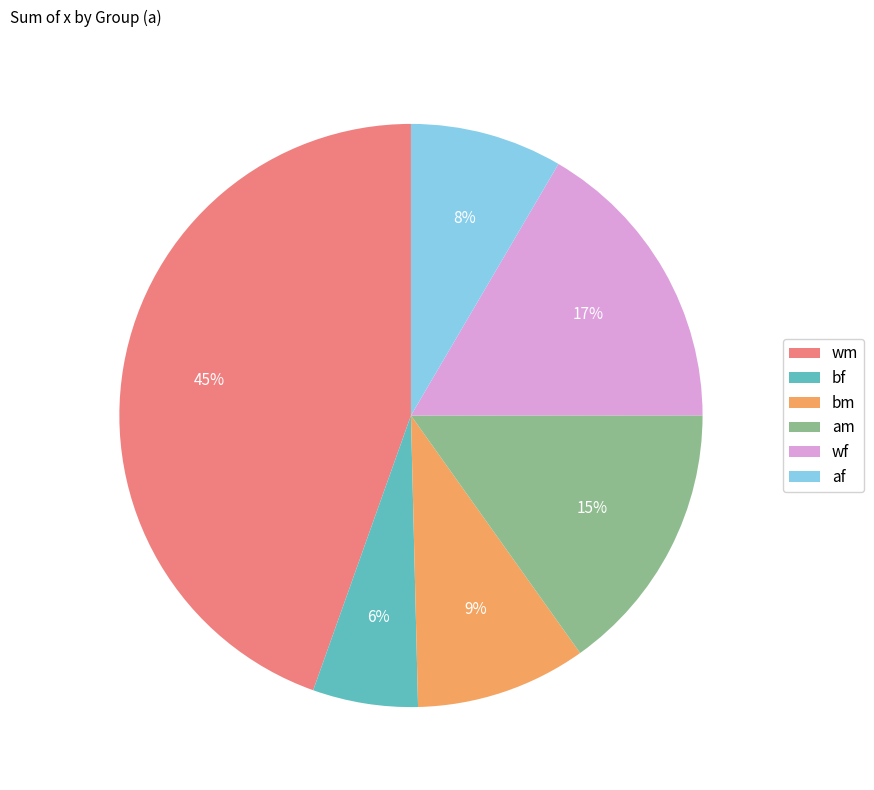

The wf slice represents 8% of the pie. True or false?

False